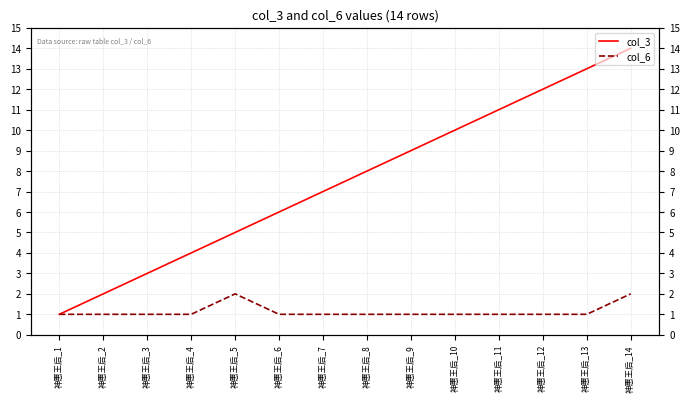

At which label does col_3 reach its peak?

神惠王后_14